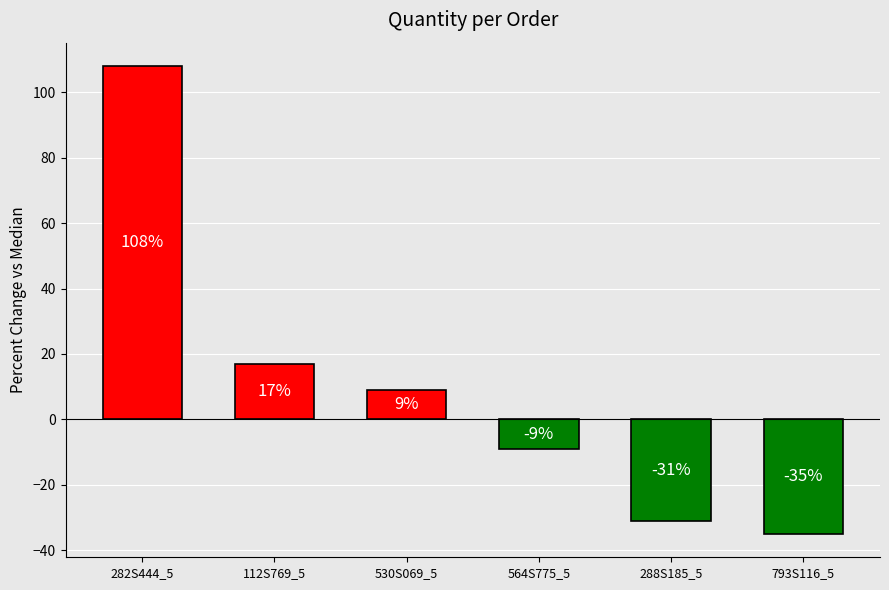

Reading right to left, transcribe all the data shown in this chart.

-35	-31	-9	9	17	108